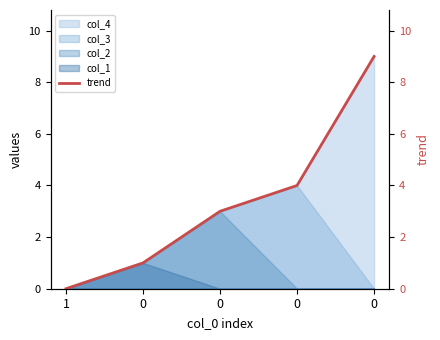

What is the sum of all values?

17